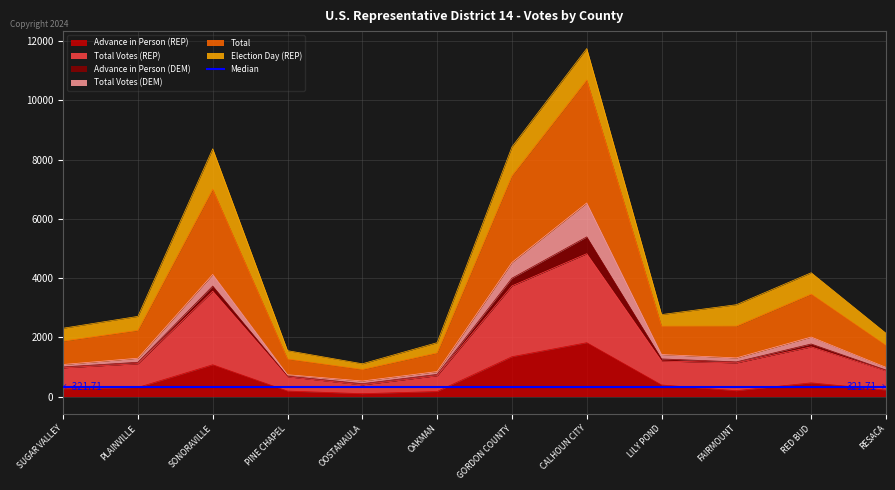

Is it true that Advance in Person (REP) equals 350 at SONORAVILLE?

False